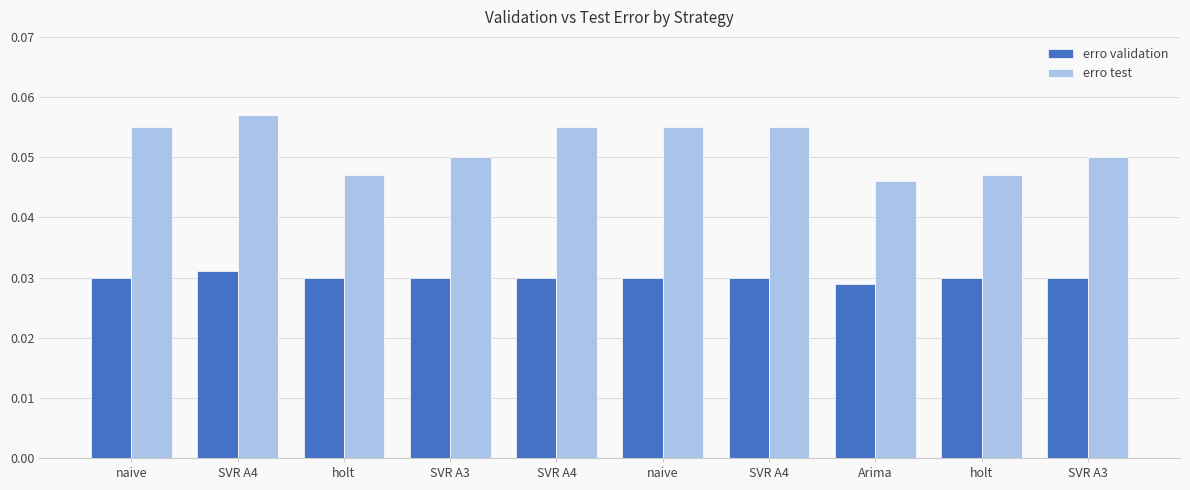

What are all the series names shown in the legend?

erro validation, erro test